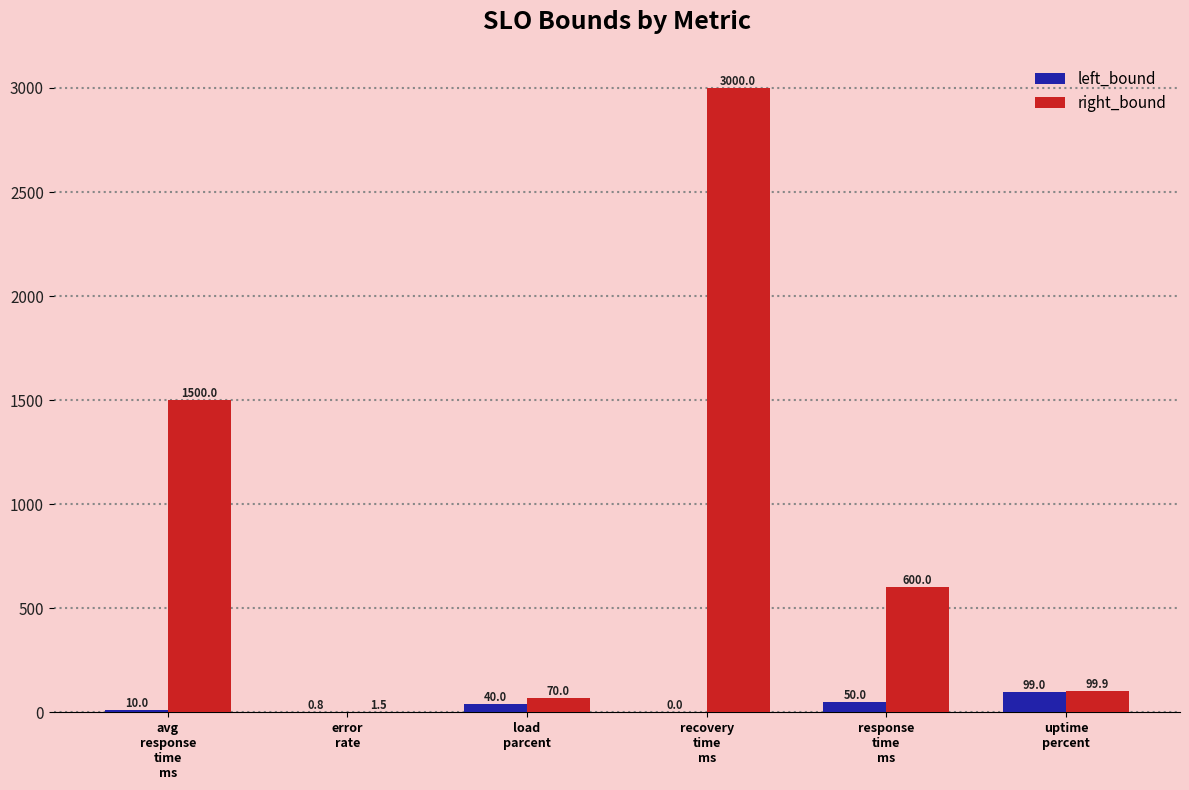

What is the sum of all right_bound values?

5271.4